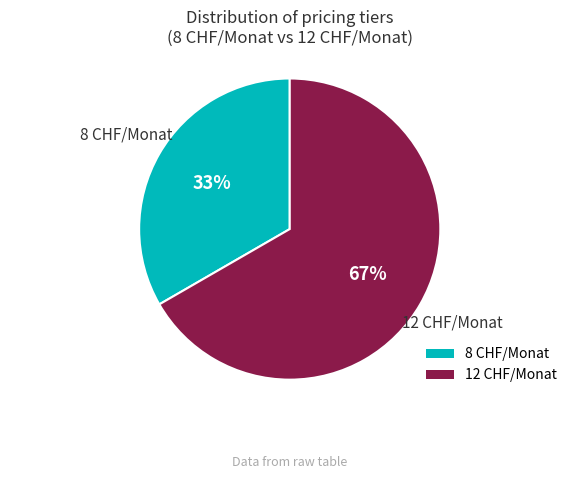

To the nearest percent, what is the combined percentage of 12 CHF/Monat and 8 CHF/Monat?

100%